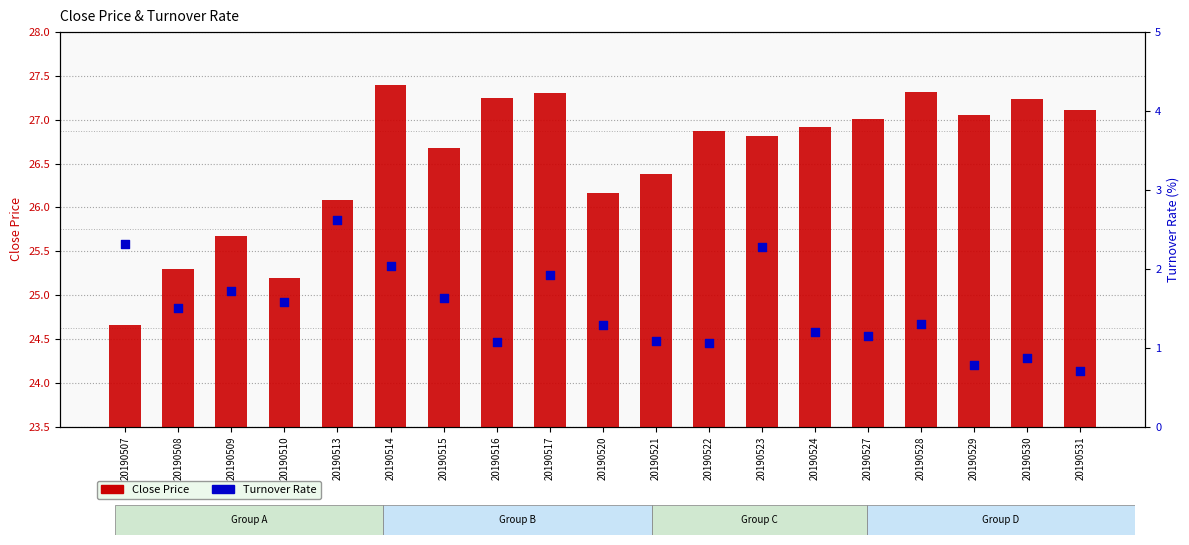

What is the total value across all series at 20190520?

27.5